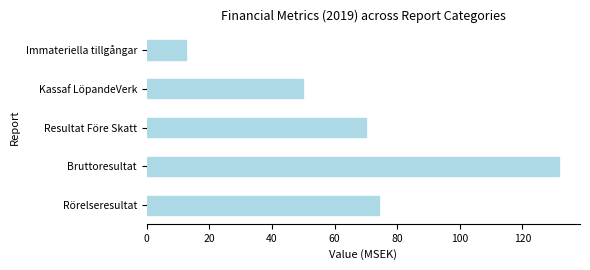

What is the minimum value shown in the chart?

12.5